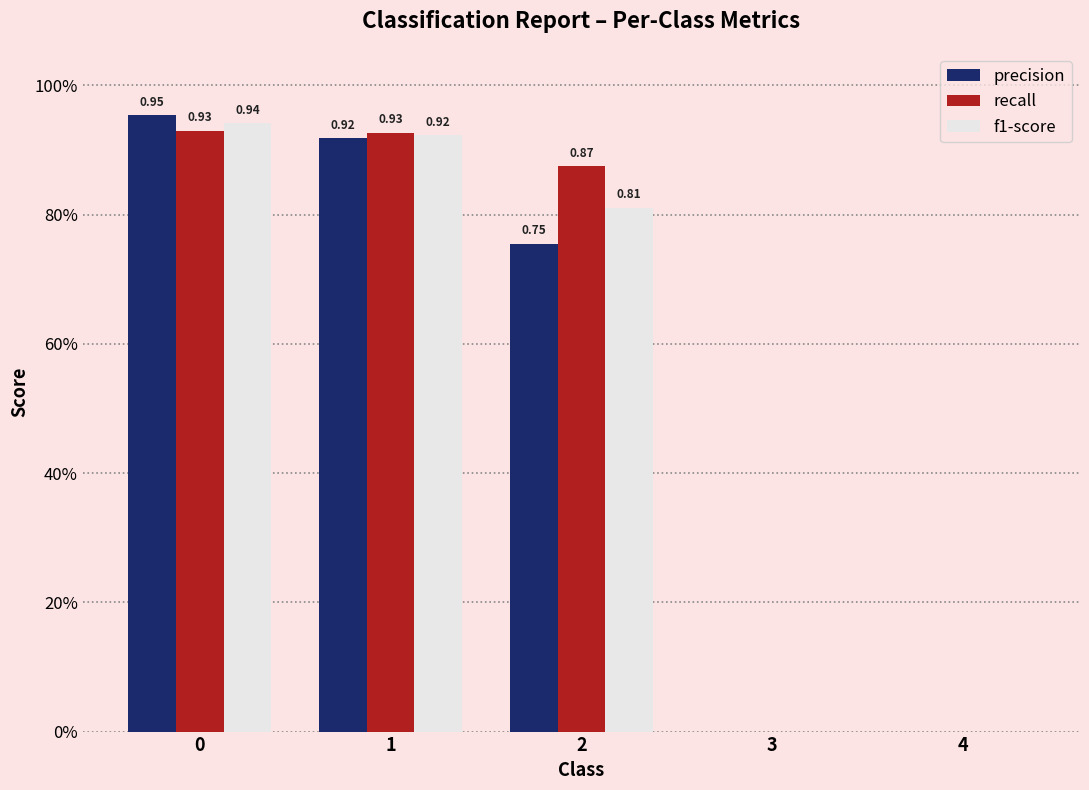

What are all the series names shown in the legend?

precision, recall, f1-score